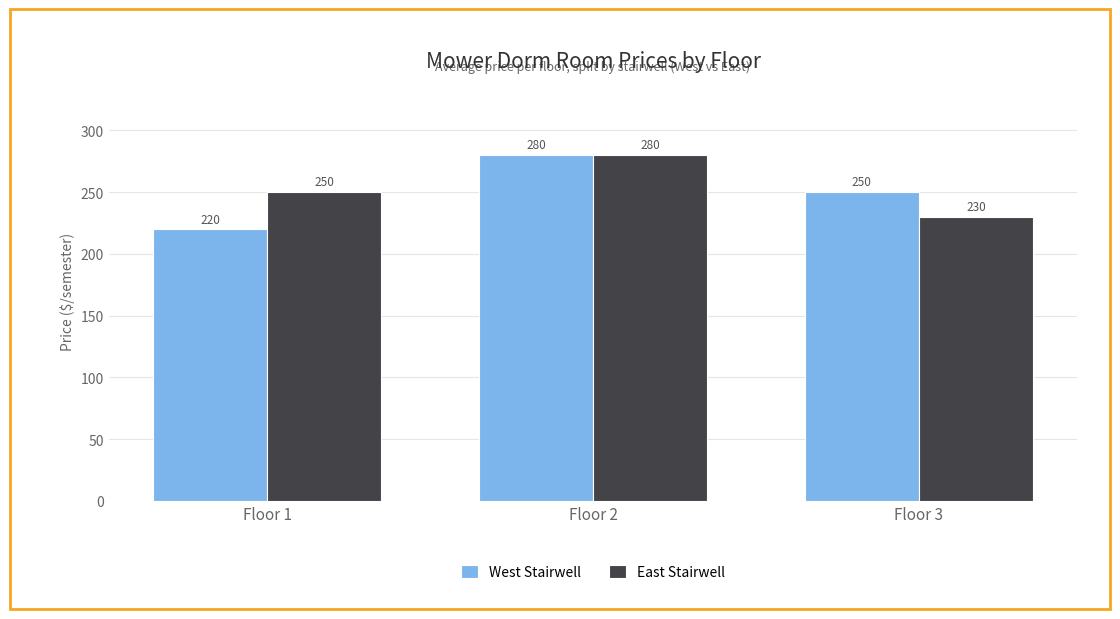

The West Stairwell series shows 386 at Floor 3. True or false?

False